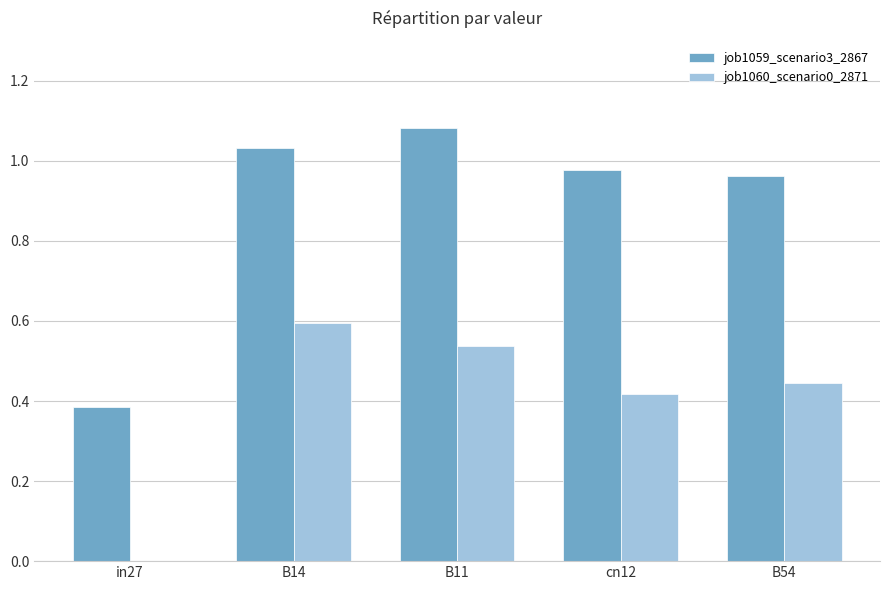

What is the sum of all job1060_scenario0_2871 values?

2.0